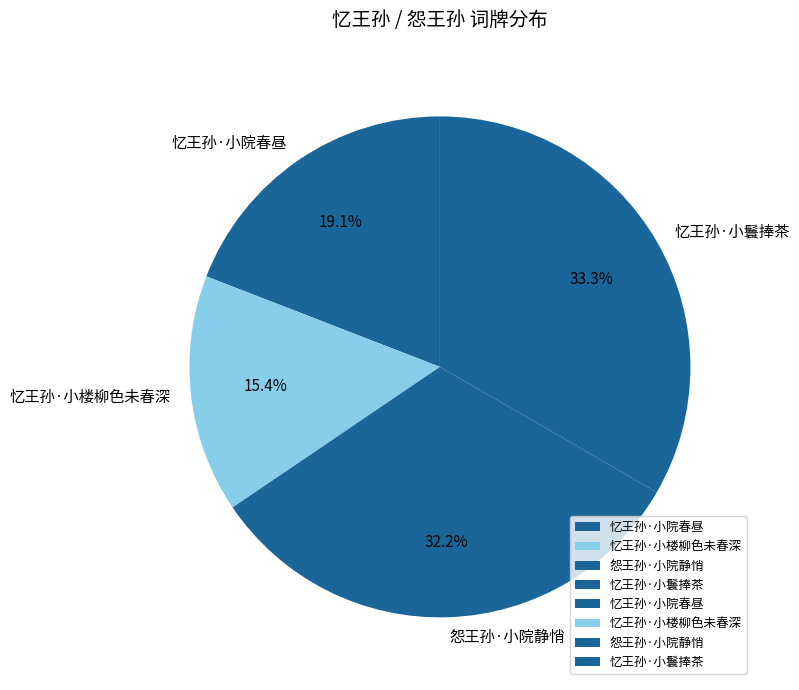

What percentage is the 忆王孙·小楼柳色未春深 slice, to the nearest percent?

15%